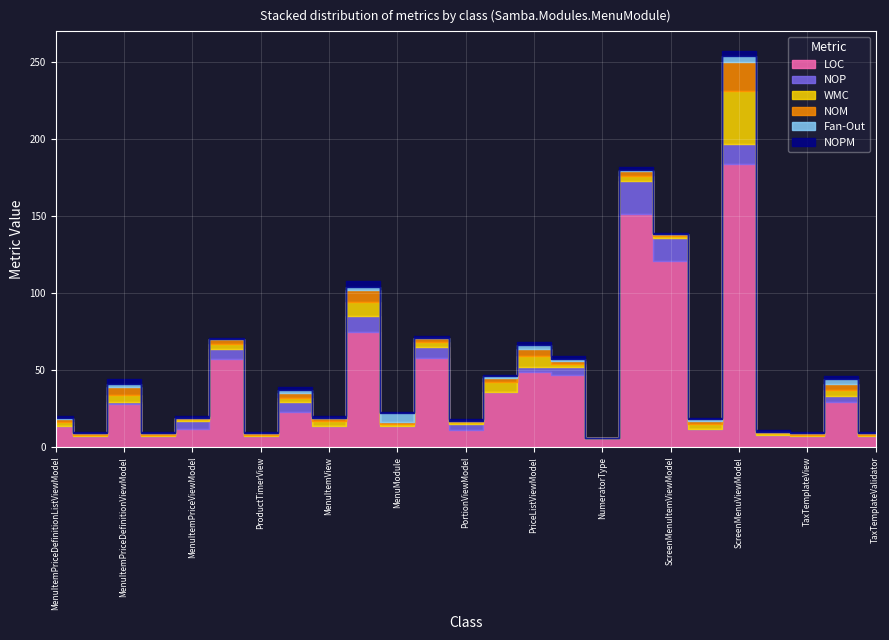

Between MenuItemPriceDefinitionViewModel and ProductTimerMapViewModel, which series saw the biggest shift?

LOC